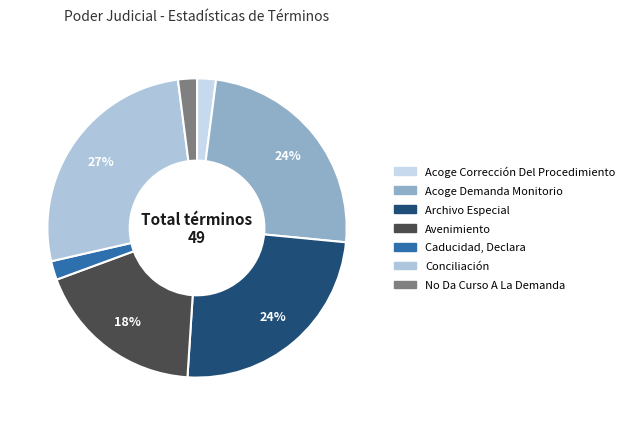

Does Acoge Demanda Monitorio represent more than half of the total?

No